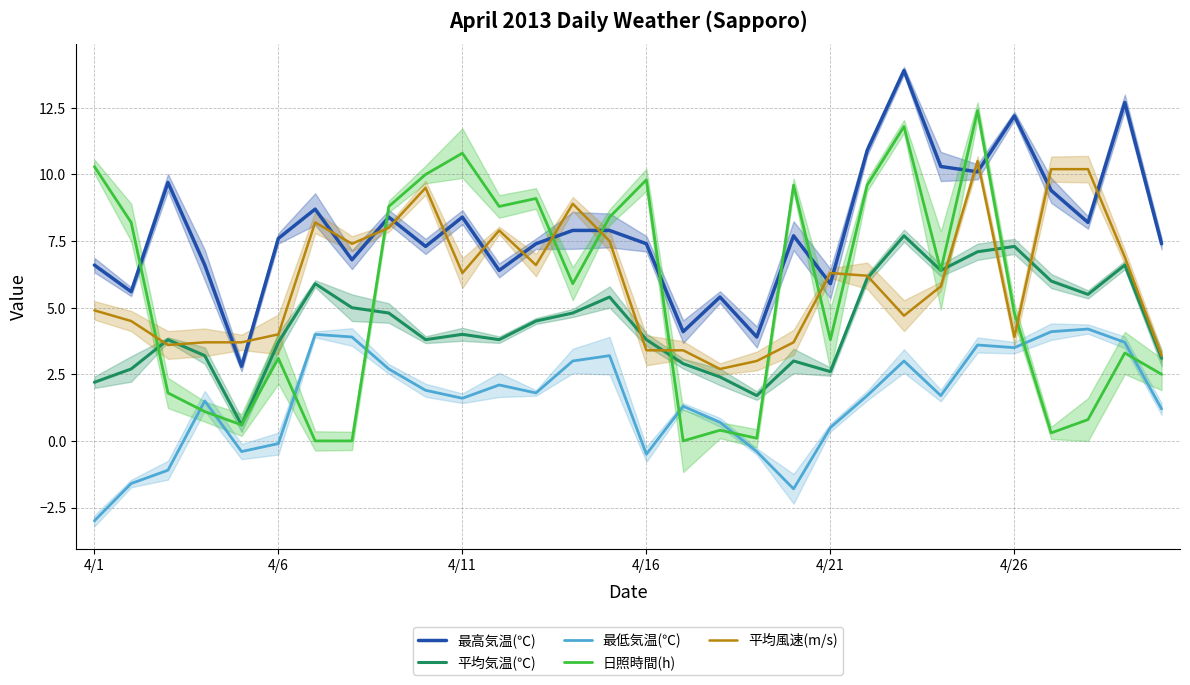

How many distinct data groups are displayed?

5